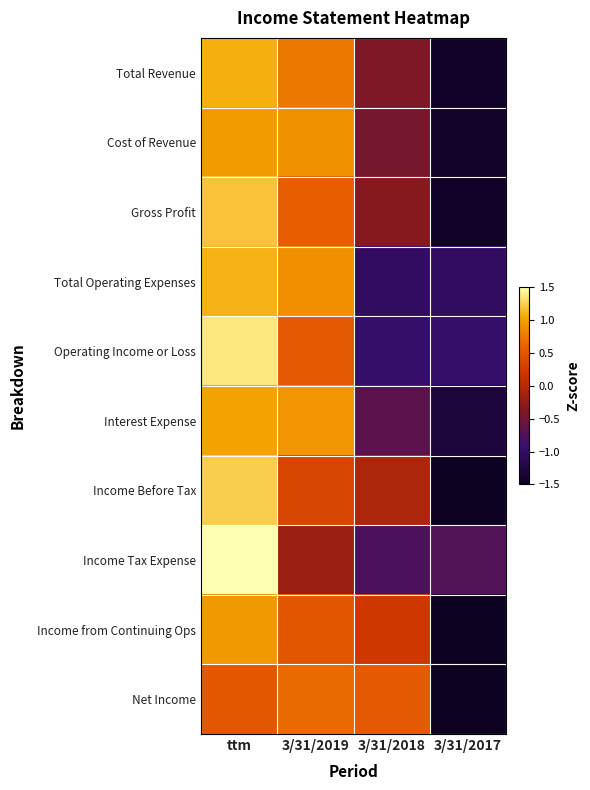

Reading left to right, list all the values displayed in this chart.

Total Revenue: ttm=1.1	3/31/2019=0.8	3/31/2018=-0.4	3/31/2017=-1.5
Cost of Revenue: ttm=1.0	3/31/2019=0.9	3/31/2018=-0.4	3/31/2017=-1.4
Gross Profit: ttm=1.2	3/31/2019=0.6	3/31/2018=-0.3	3/31/2017=-1.5
Total Operating Expenses: ttm=1.1	3/31/2019=0.9	3/31/2018=-1.0	3/31/2017=-1.0
Operating Income or Loss: ttm=1.4	3/31/2019=0.5	3/31/2018=-1.0	3/31/2017=-1.0
Interest Expense: ttm=1.0	3/31/2019=0.9	3/31/2018=-0.7	3/31/2017=-1.3
Income Before Tax: ttm=1.2	3/31/2019=0.3	3/31/2018=-0.1	3/31/2017=-1.5
Income Tax Expense: ttm=1.7	3/31/2019=-0.2	3/31/2018=-0.8	3/31/2017=-0.7
Income from Continuing Ops: ttm=1.0	3/31/2019=0.5	3/31/2018=0.2	3/31/2017=-1.7
Net Income: ttm=0.5	3/31/2019=0.7	3/31/2018=0.5	3/31/2017=-1.7